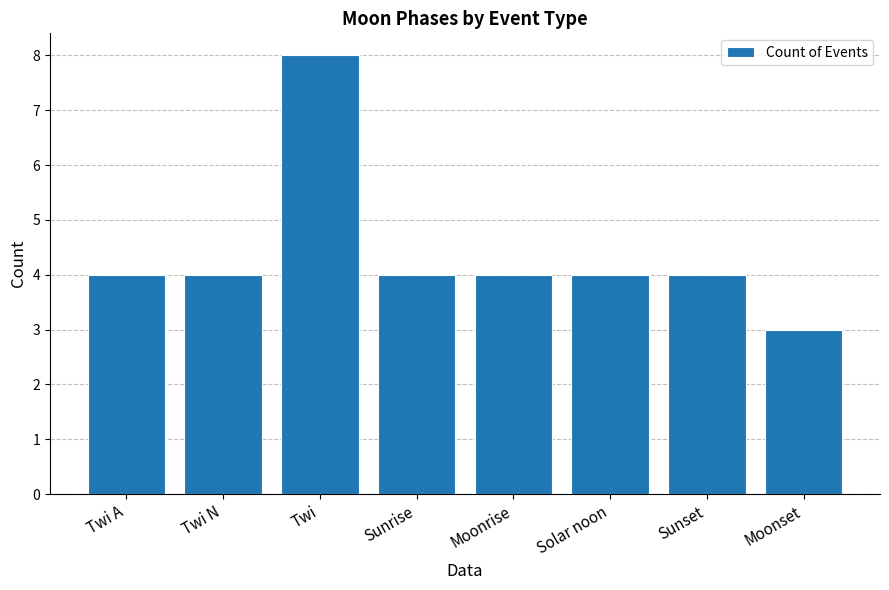

Which has a higher value, Moonset or Twi N?

Twi N